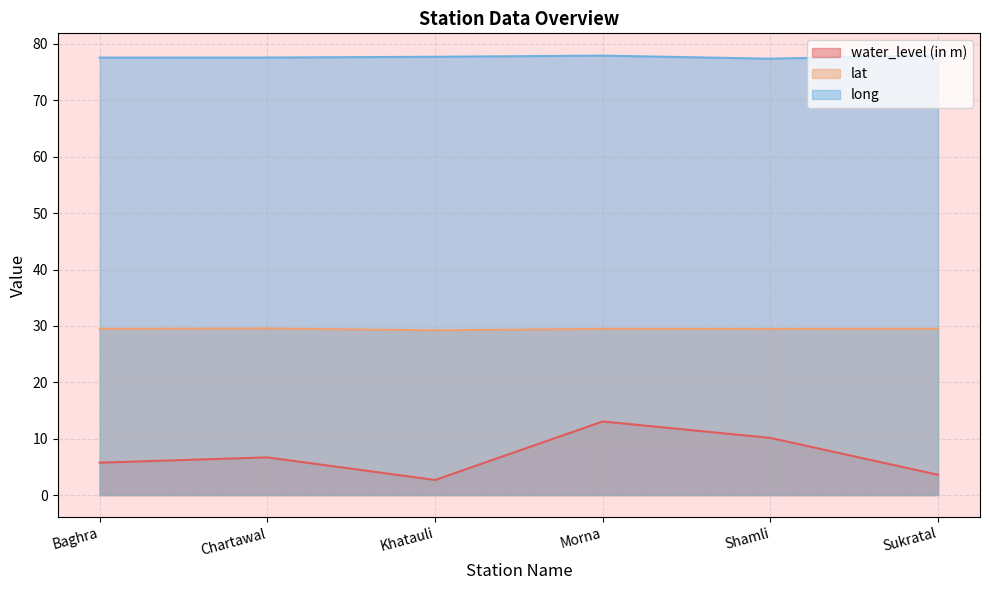

Is the value of lat at Morna greater than the value of long at Chartawal?

No